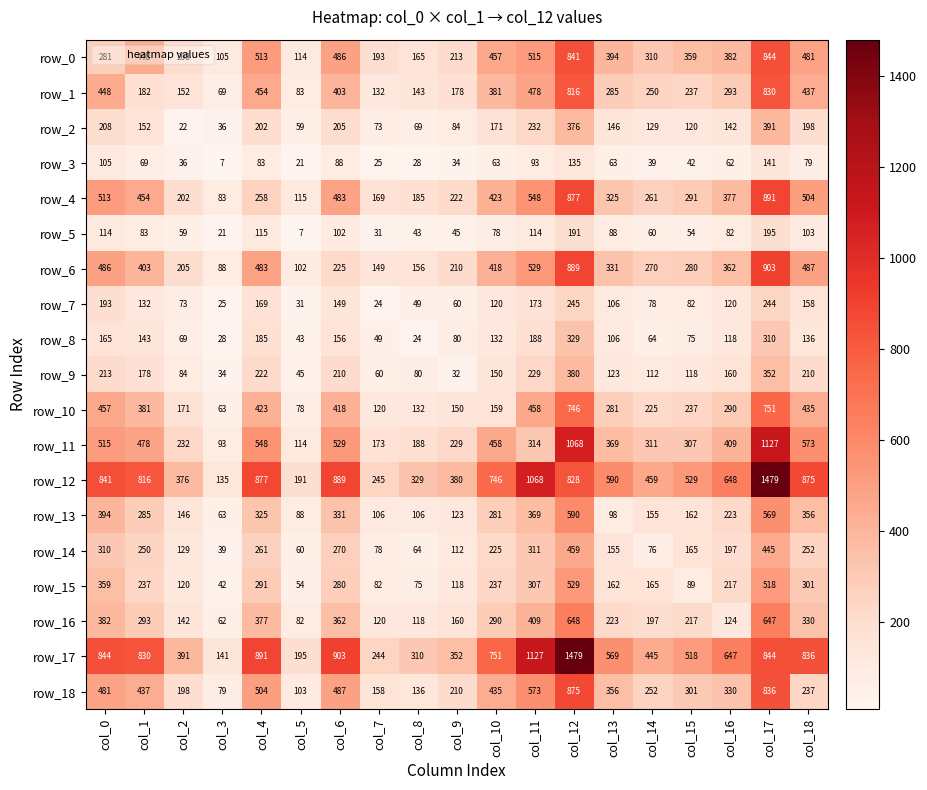

Reading left to right, list all the values displayed in this chart.

row_0: col_0=281	col_1=448	col_2=208	col_3=105	col_4=513	col_5=114	col_6=486	col_7=193	col_8=165	col_9=213	col_10=457	col_11=515	col_12=841	col_13=394	col_14=310	col_15=359	col_16=382	col_17=844	col_18=481
row_1: col_0=448	col_1=182	col_2=152	col_3=69	col_4=454	col_5=83	col_6=403	col_7=132	col_8=143	col_9=178	col_10=381	col_11=478	col_12=816	col_13=285	col_14=250	col_15=237	col_16=293	col_17=830	col_18=437
row_2: col_0=208	col_1=152	col_2=22	col_3=36	col_4=202	col_5=59	col_6=205	col_7=73	col_8=69	col_9=84	col_10=171	col_11=232	col_12=376	col_13=146	col_14=129	col_15=120	col_16=142	col_17=391	col_18=198
row_3: col_0=105	col_1=69	col_2=36	col_3=7	col_4=83	col_5=21	col_6=88	col_7=25	col_8=28	col_9=34	col_10=63	col_11=93	col_12=135	col_13=63	col_14=39	col_15=42	col_16=62	col_17=141	col_18=79
row_4: col_0=513	col_1=454	col_2=202	col_3=83	col_4=258	col_5=115	col_6=483	col_7=169	col_8=185	col_9=222	col_10=423	col_11=548	col_12=877	col_13=325	col_14=261	col_15=291	col_16=377	col_17=891	col_18=504
row_5: col_0=114	col_1=83	col_2=59	col_3=21	col_4=115	col_5=7	col_6=102	col_7=31	col_8=43	col_9=45	col_10=78	col_11=114	col_12=191	col_13=88	col_14=60	col_15=54	col_16=82	col_17=195	col_18=103
row_6: col_0=486	col_1=403	col_2=205	col_3=88	col_4=483	col_5=102	col_6=225	col_7=149	col_8=156	col_9=210	col_10=418	col_11=529	col_12=889	col_13=331	col_14=270	col_15=280	col_16=362	col_17=903	col_18=487
row_7: col_0=193	col_1=132	col_2=73	col_3=25	col_4=169	col_5=31	col_6=149	col_7=24	col_8=49	col_9=60	col_10=120	col_11=173	col_12=245	col_13=106	col_14=78	col_15=82	col_16=120	col_17=244	col_18=158
row_8: col_0=165	col_1=143	col_2=69	col_3=28	col_4=185	col_5=43	col_6=156	col_7=49	col_8=24	col_9=80	col_10=132	col_11=188	col_12=329	col_13=106	col_14=64	col_15=75	col_16=118	col_17=310	col_18=136
row_9: col_0=213	col_1=178	col_2=84	col_3=34	col_4=222	col_5=45	col_6=210	col_7=60	col_8=80	col_9=32	col_10=150	col_11=229	col_12=380	col_13=123	col_14=112	col_15=118	col_16=160	col_17=352	col_18=210
row_10: col_0=457	col_1=381	col_2=171	col_3=63	col_4=423	col_5=78	col_6=418	col_7=120	col_8=132	col_9=150	col_10=159	col_11=458	col_12=746	col_13=281	col_14=225	col_15=237	col_16=290	col_17=751	col_18=435
row_11: col_0=515	col_1=478	col_2=232	col_3=93	col_4=548	col_5=114	col_6=529	col_7=173	col_8=188	col_9=229	col_10=458	col_11=314	col_12=1068	col_13=369	col_14=311	col_15=307	col_16=409	col_17=1127	col_18=573
row_12: col_0=841	col_1=816	col_2=376	col_3=135	col_4=877	col_5=191	col_6=889	col_7=245	col_8=329	col_9=380	col_10=746	col_11=1068	col_12=828	col_13=590	col_14=459	col_15=529	col_16=648	col_17=1479	col_18=875
row_13: col_0=394	col_1=285	col_2=146	col_3=63	col_4=325	col_5=88	col_6=331	col_7=106	col_8=106	col_9=123	col_10=281	col_11=369	col_12=590	col_13=98	col_14=155	col_15=162	col_16=223	col_17=569	col_18=356
row_14: col_0=310	col_1=250	col_2=129	col_3=39	col_4=261	col_5=60	col_6=270	col_7=78	col_8=64	col_9=112	col_10=225	col_11=311	col_12=459	col_13=155	col_14=76	col_15=165	col_16=197	col_17=445	col_18=252
row_15: col_0=359	col_1=237	col_2=120	col_3=42	col_4=291	col_5=54	col_6=280	col_7=82	col_8=75	col_9=118	col_10=237	col_11=307	col_12=529	col_13=162	col_14=165	col_15=89	col_16=217	col_17=518	col_18=301
row_16: col_0=382	col_1=293	col_2=142	col_3=62	col_4=377	col_5=82	col_6=362	col_7=120	col_8=118	col_9=160	col_10=290	col_11=409	col_12=648	col_13=223	col_14=197	col_15=217	col_16=124	col_17=647	col_18=330
row_17: col_0=844	col_1=830	col_2=391	col_3=141	col_4=891	col_5=195	col_6=903	col_7=244	col_8=310	col_9=352	col_10=751	col_11=1127	col_12=1479	col_13=569	col_14=445	col_15=518	col_16=647	col_17=844	col_18=836
row_18: col_0=481	col_1=437	col_2=198	col_3=79	col_4=504	col_5=103	col_6=487	col_7=158	col_8=136	col_9=210	col_10=435	col_11=573	col_12=875	col_13=356	col_14=252	col_15=301	col_16=330	col_17=836	col_18=237